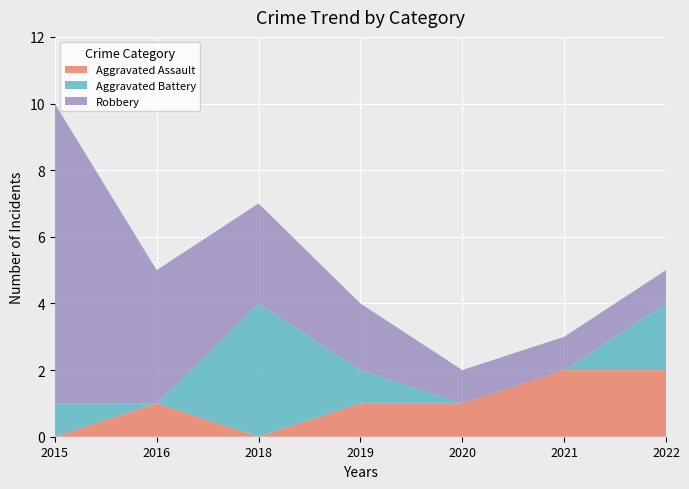

Reading right to left, list all the values displayed in this chart.

Aggravated Assault: 2022=2	2021=2	2020=1	2019=1	2018=0	2016=1	2015=0
Aggravated Battery: 2022=2	2021=0	2020=0	2019=1	2018=4	2016=0	2015=1
Robbery: 2022=1	2021=1	2020=1	2019=2	2018=3	2016=4	2015=9